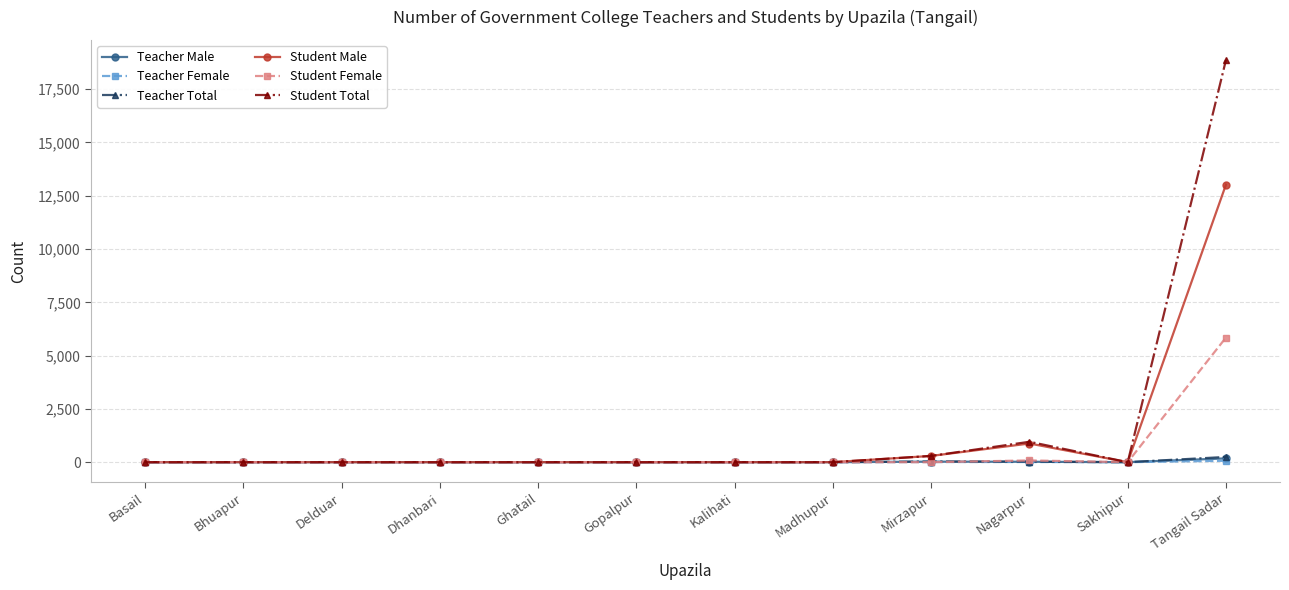

What is the label of the 9th point from the left?

Mirzapur